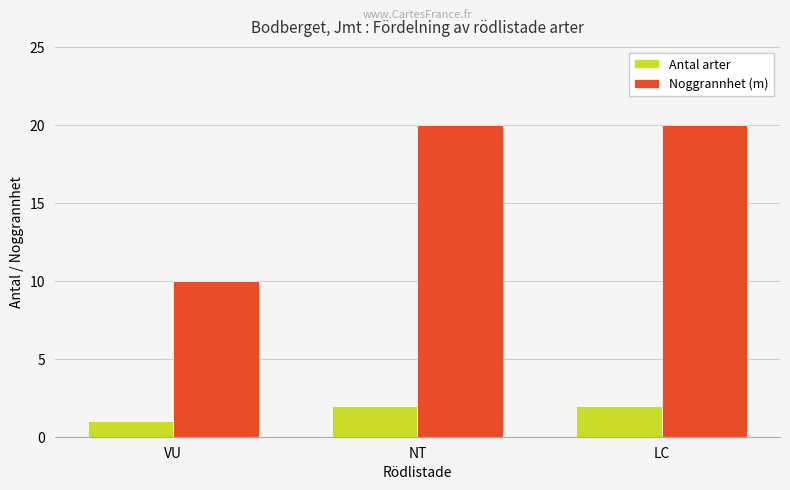

What is the spread (max minus min) of values at LC?

18